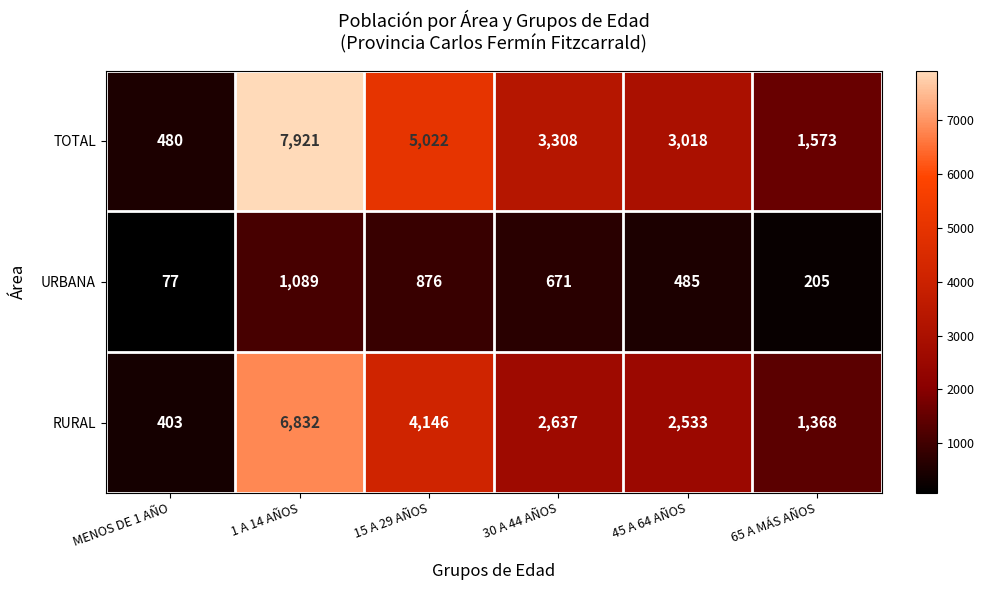

At which category does the chart reach its peak across all series?

1 A 14 AÑOS